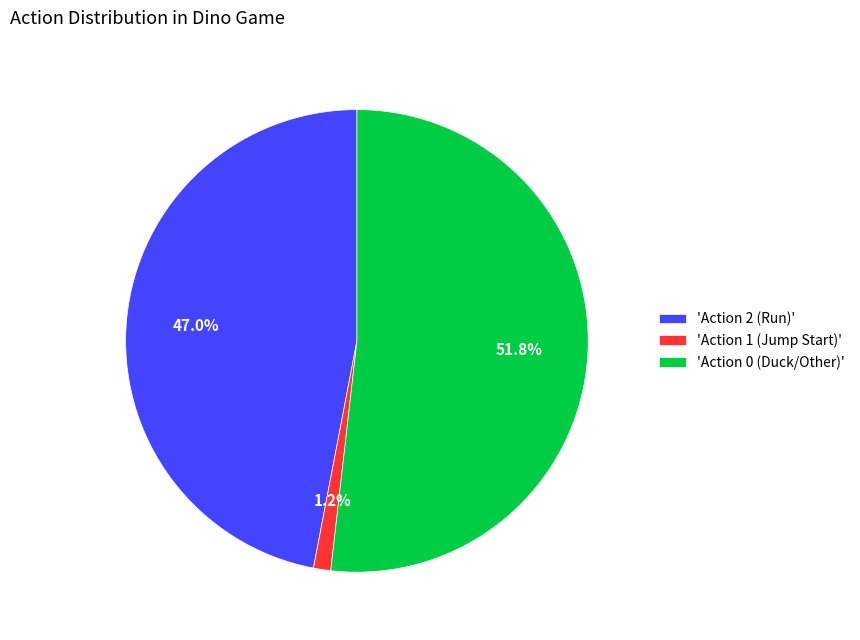

Which slice represents more than half of the pie?

'Action 0 (Duck/Other)'